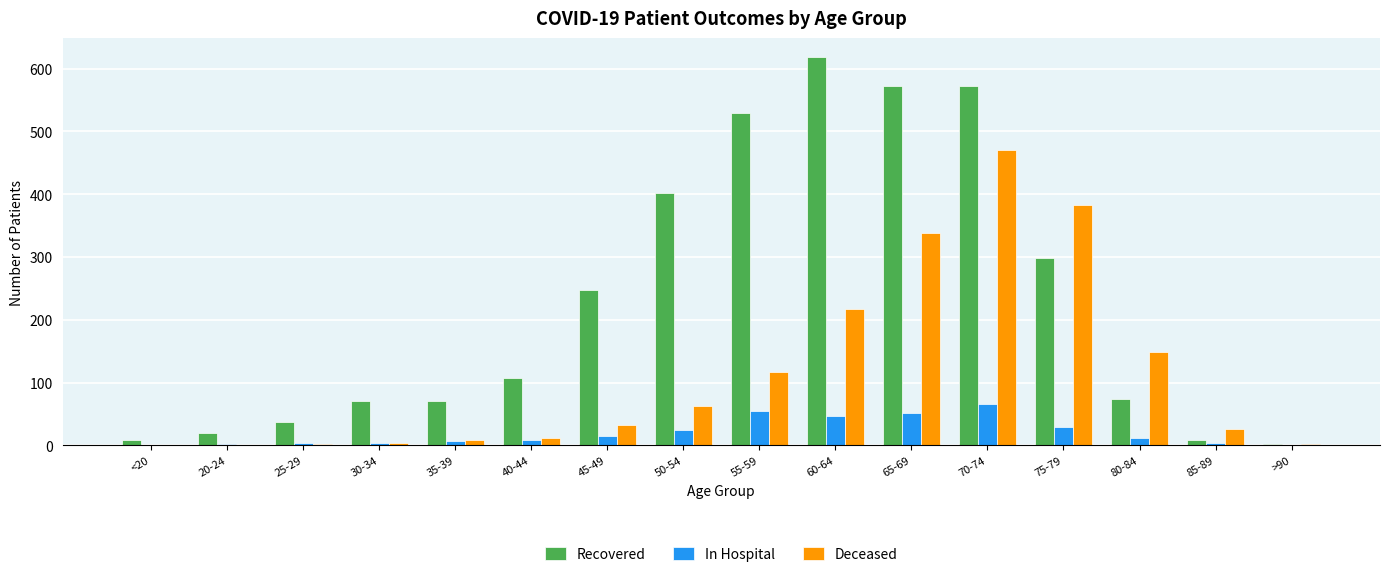

Does the chart contain stacked bars?

No